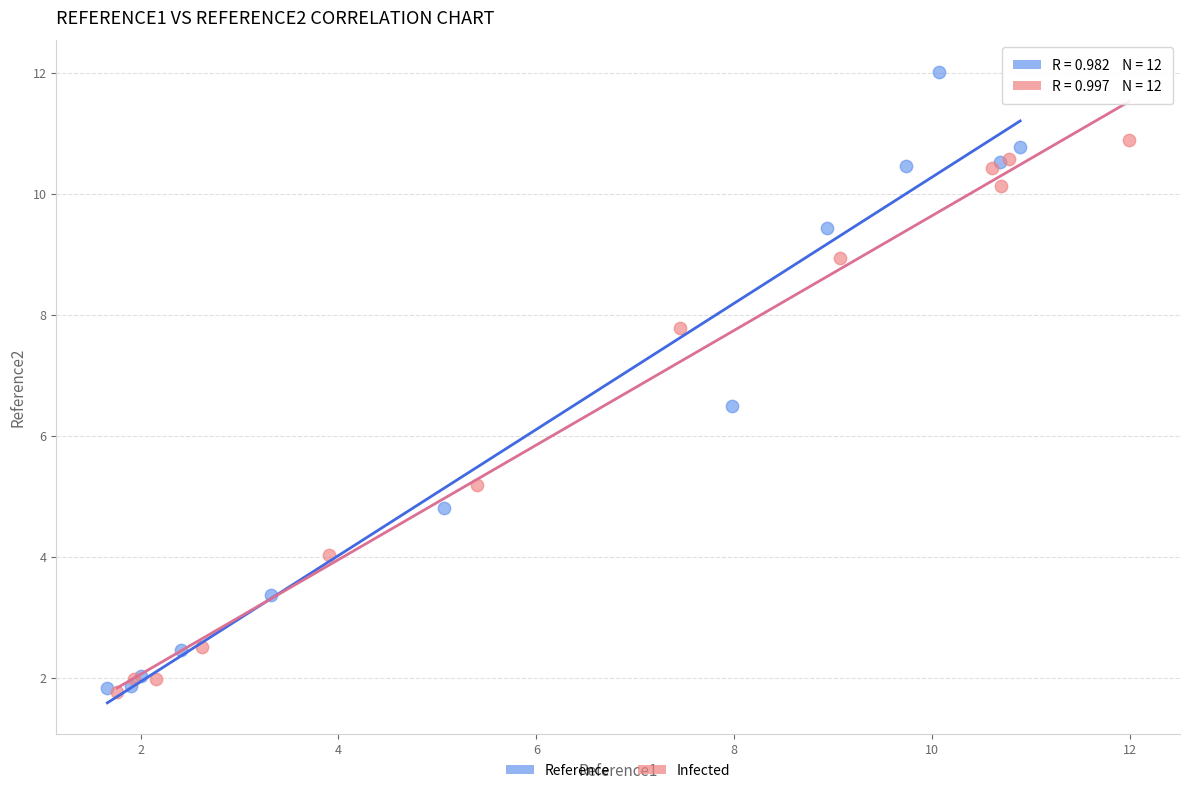

Which series contains the highest Y value?

Reference